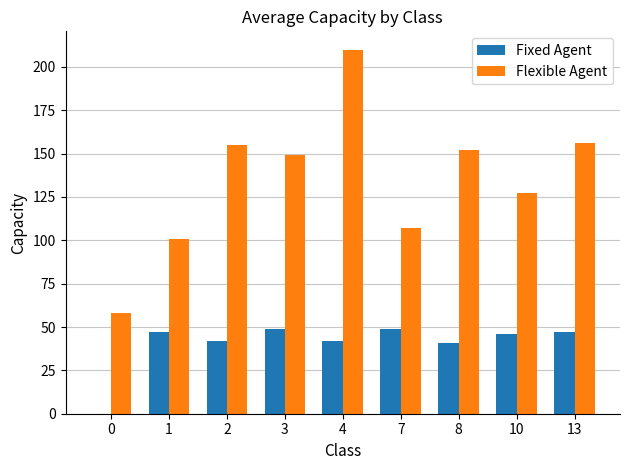

Are the bars horizontal?

No